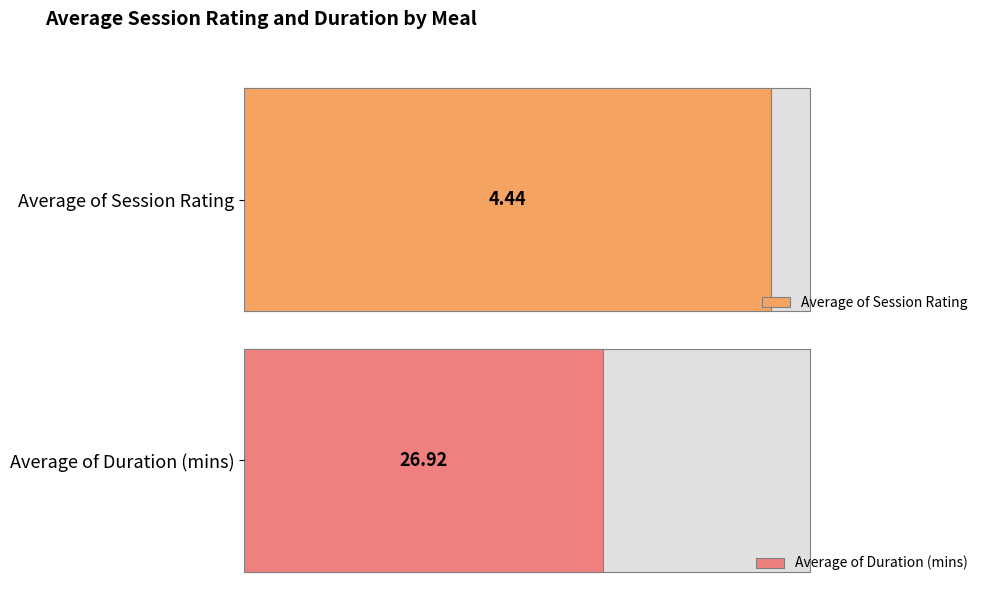

At Oatmeal, list the series in order from largest to smallest.

Average of Duration (mins), Average of Session Rating